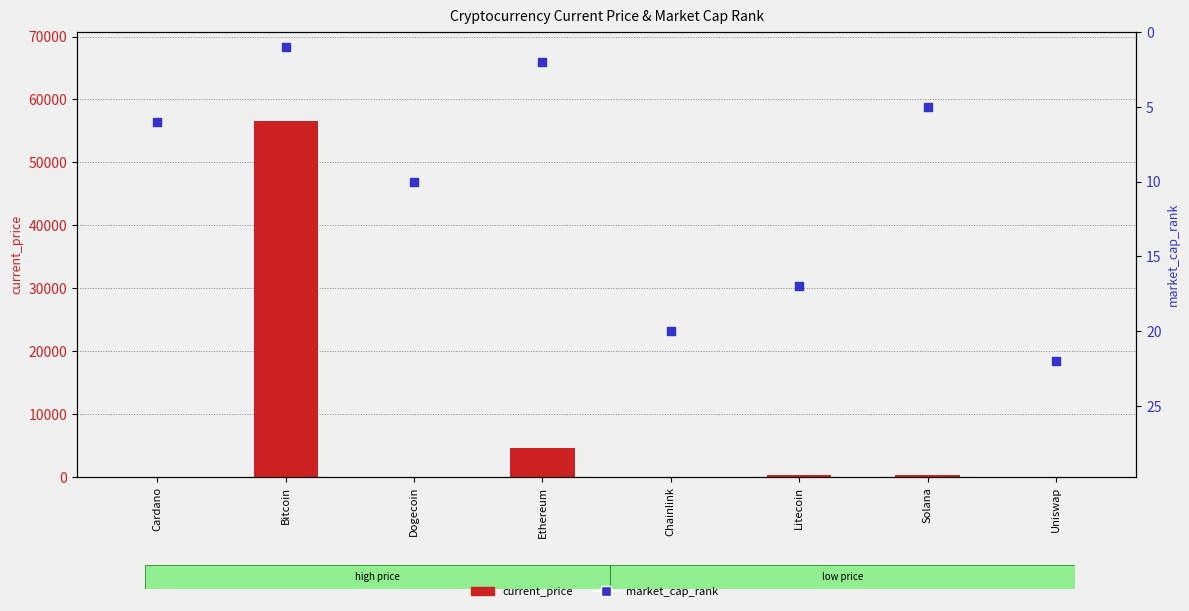

At which category is the sum across all series the highest?

Bitcoin